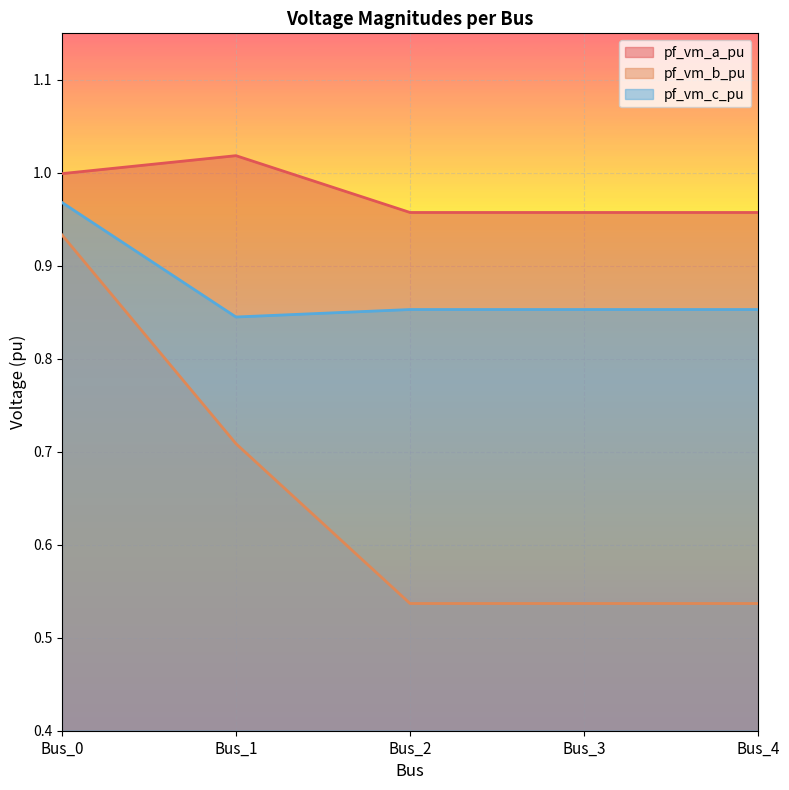

At which category is the sum across all series the highest?

Bus_0